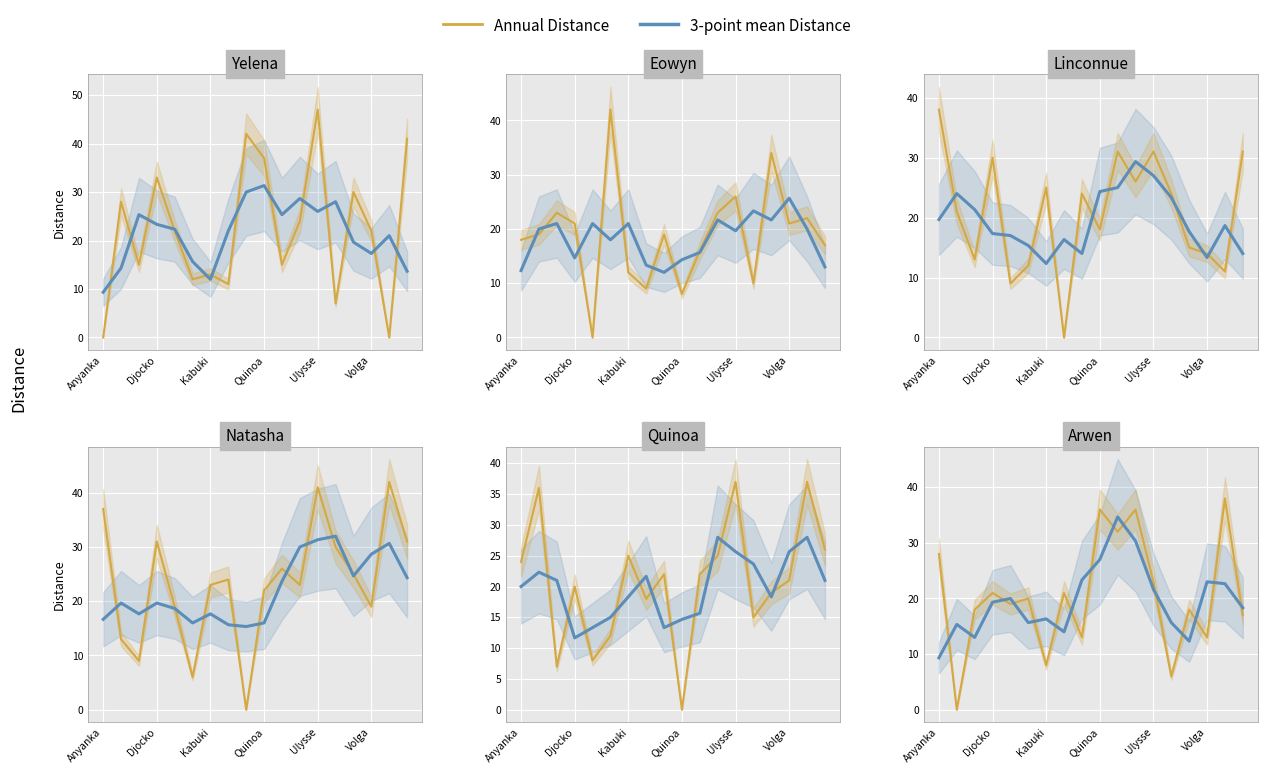

Is the value of 3-point mean Distance at 8 greater than the value of Annual Distance at Kabuki?

Yes